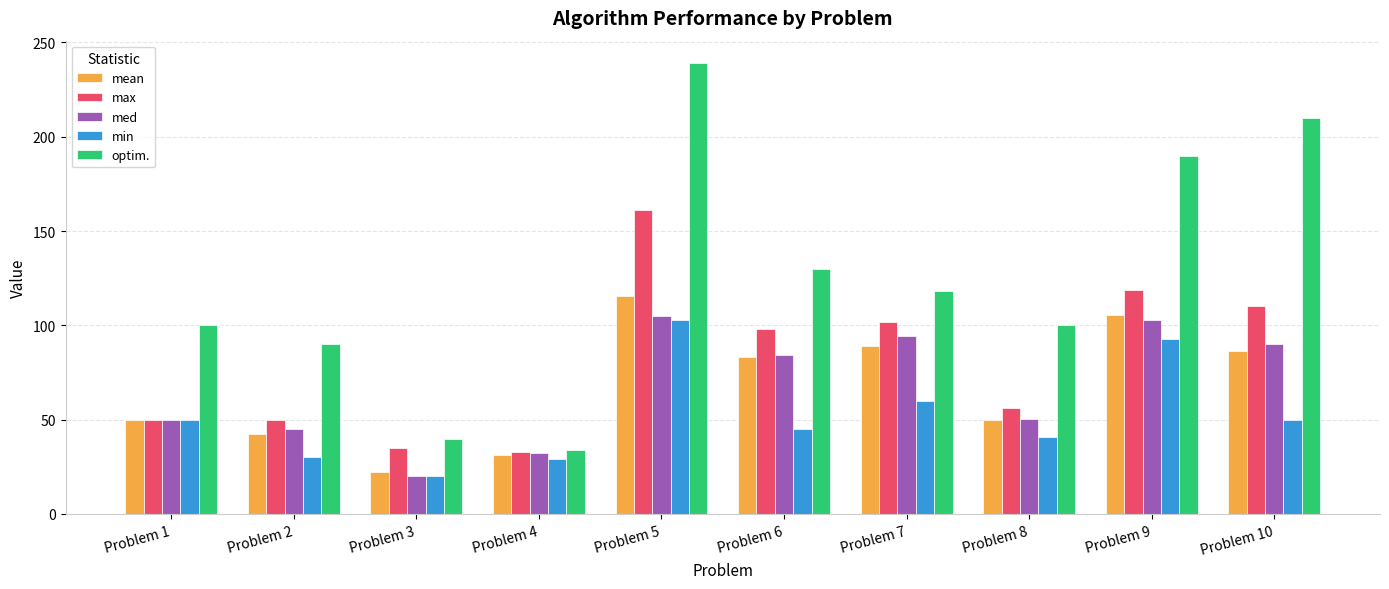

What is the difference between the highest and lowest values at Problem 8?

59.0